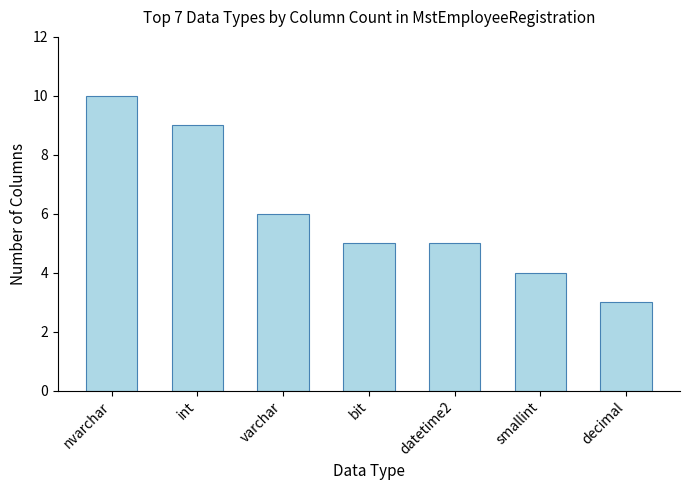

What is the ratio of the value at bit to the value at nvarchar?

0.5